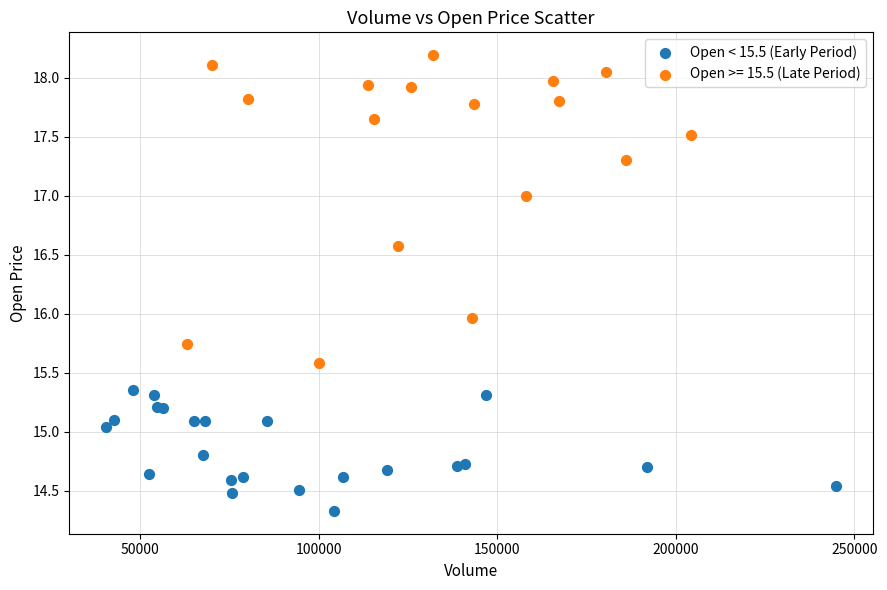

Which series contains the lowest Y value?

Open < 15.5 (Early Period)